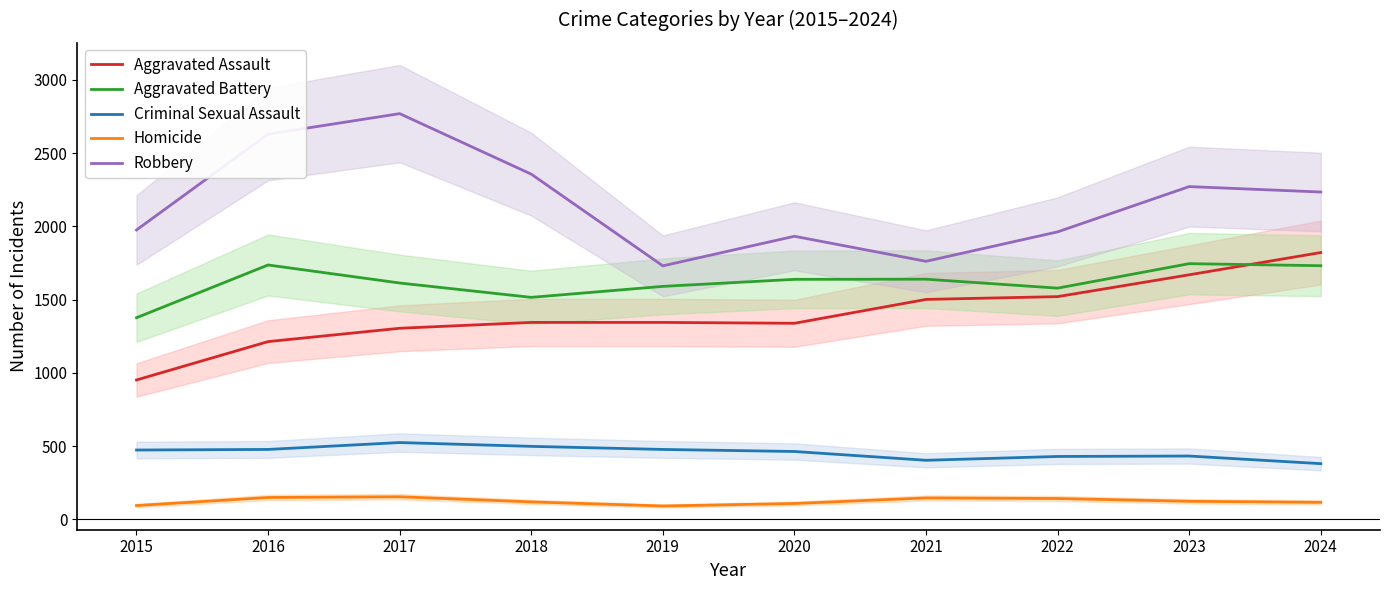

Reading left to right, extract all data points from this chart.

Aggravated Assault: 2015=951	2016=1213	2017=1304	2018=1344	2019=1344	2020=1338	2021=1501	2022=1520	2023=1669	2024=1821
Aggravated Battery: 2015=1376	2016=1736	2017=1613	2018=1515	2019=1590	2020=1638	2021=1639	2022=1578	2023=1745	2024=1731
Criminal Sexual Assault: 2015=473	2016=477	2017=524	2018=498	2019=477	2020=463	2021=403	2022=429	2023=432	2024=380
Homicide: 2015=94	2016=149	2017=154	2018=119	2019=91	2020=108	2021=146	2022=142	2023=123	2024=116
Robbery: 2015=1975	2016=2629	2017=2769	2018=2356	2019=1730	2020=1932	2021=1761	2022=1962	2023=2271	2024=2234